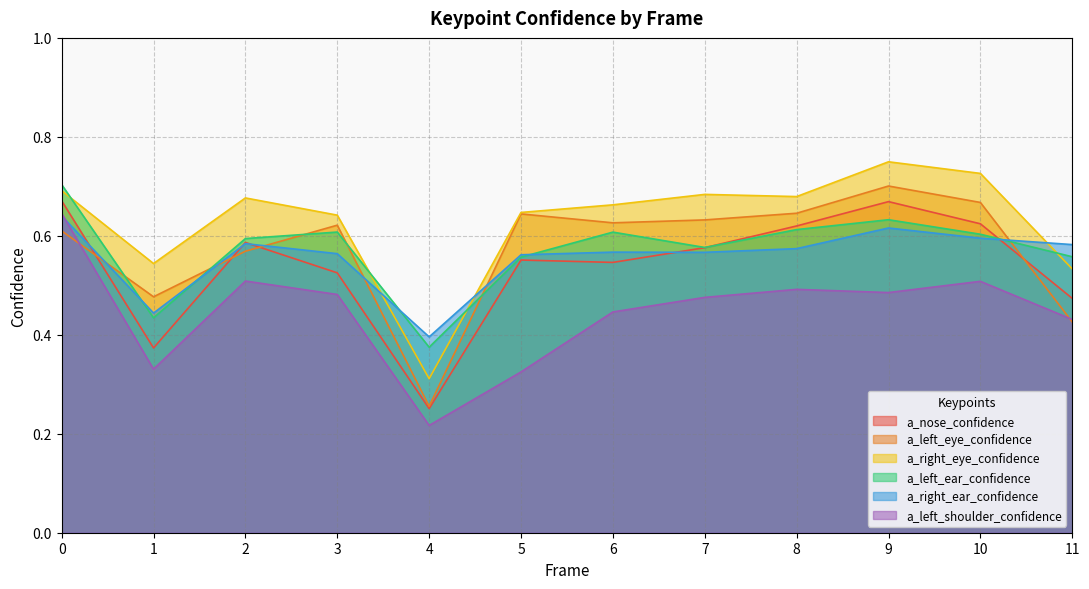

Where is a_left_ear_confidence nearest to the value 0?

4